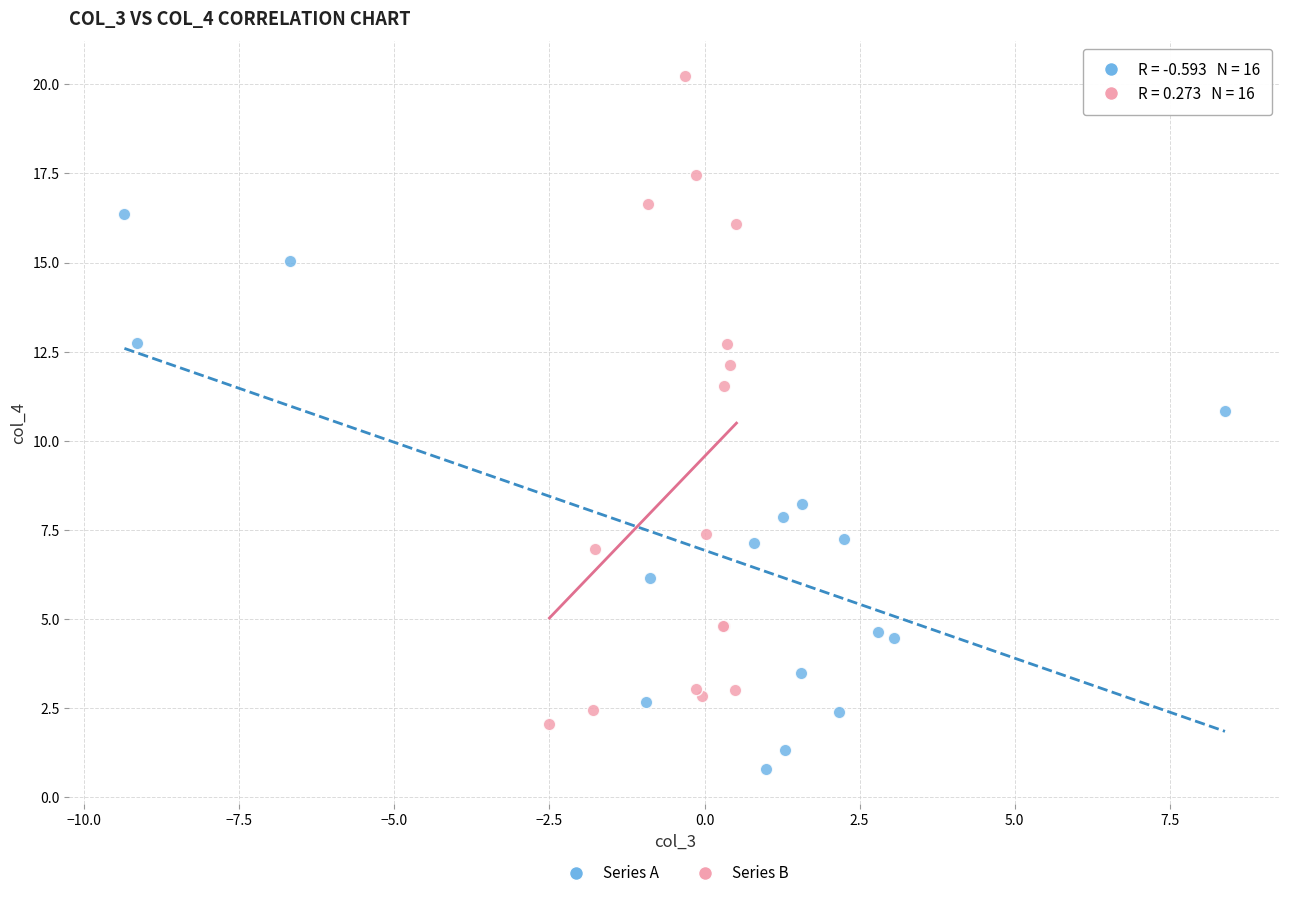

Which series contains the lowest Y value?

Series A